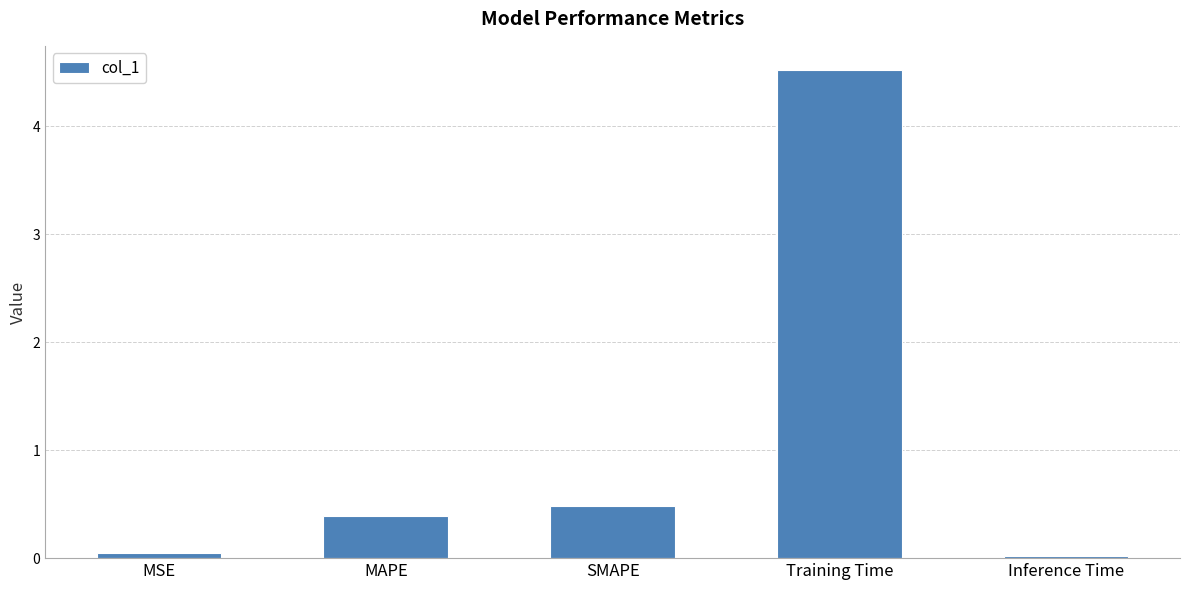

What is the greatest value displayed?

4.5